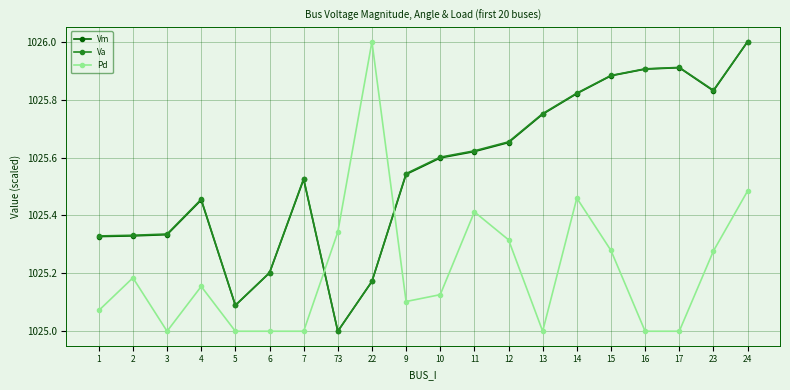

Which category has the lowest value in the Vm series?

73